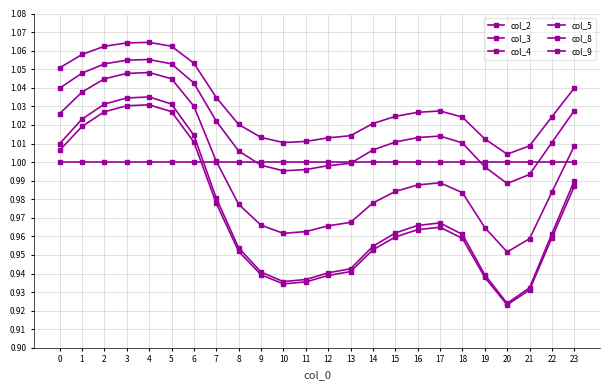

How many lines are shown in the chart?

6